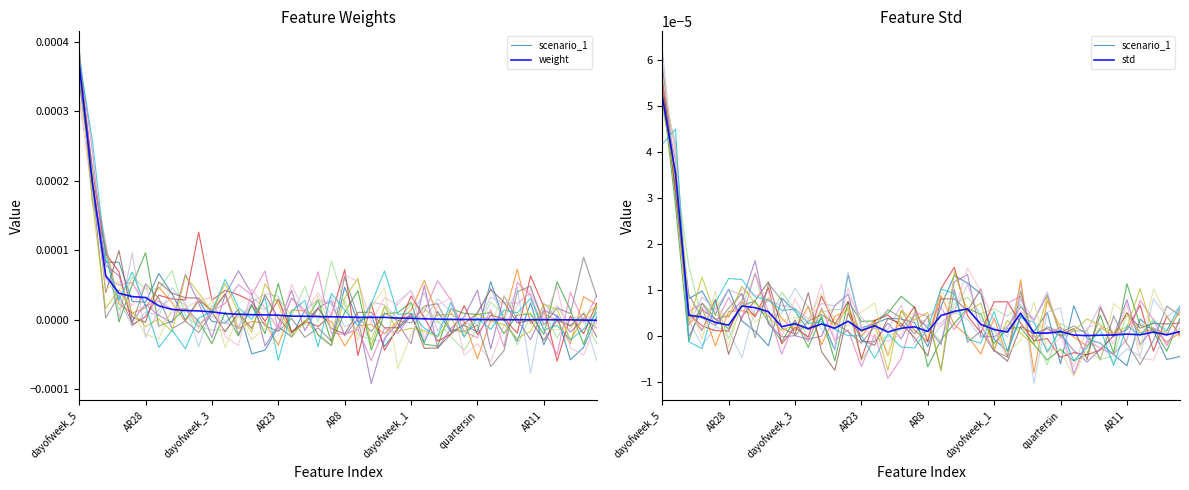

List the series in order of their peak value, lowest first.

std, scenario_1, weight